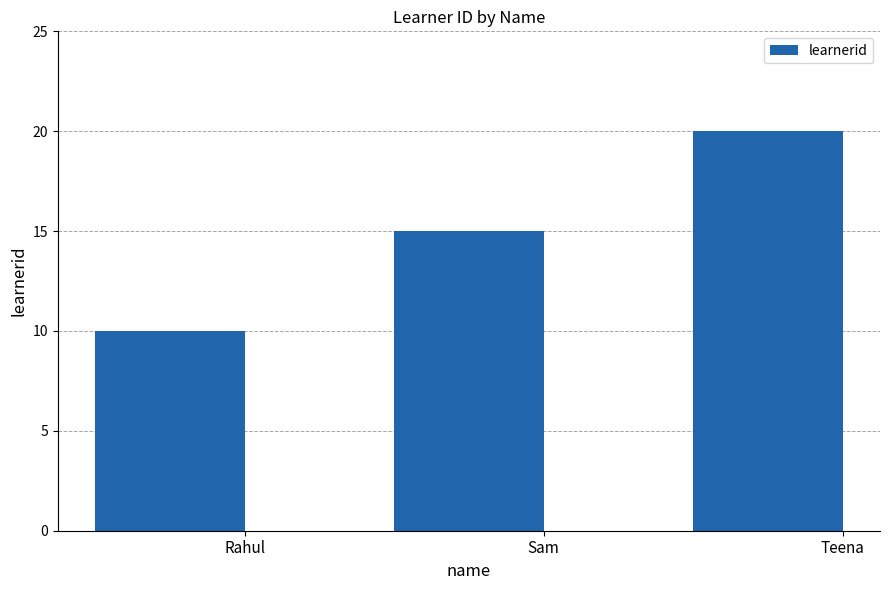

What is the change in value from Rahul to Sam?

+5